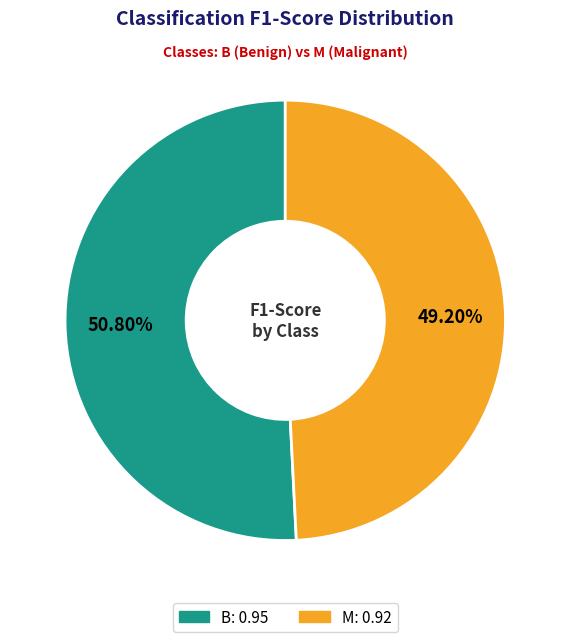

To the nearest percent, what is the difference between the M and B slice percentages?

2%